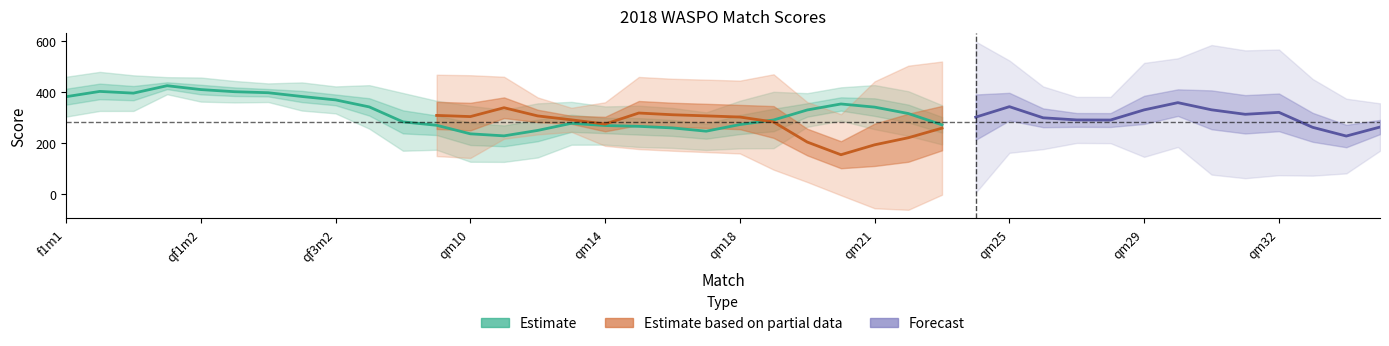

What position from the right is qf3m2?

32